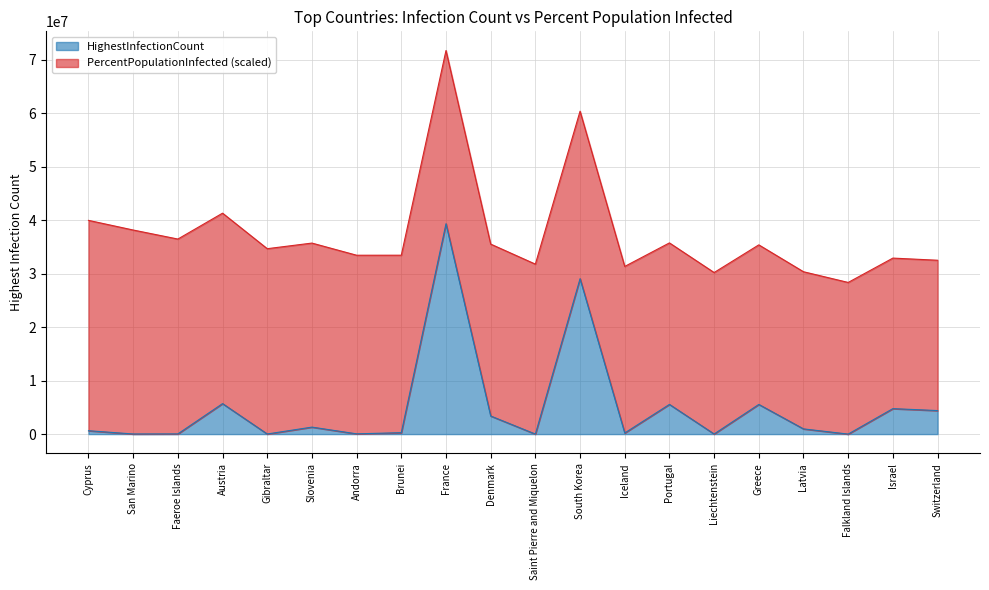

How many values are below 973830?

10